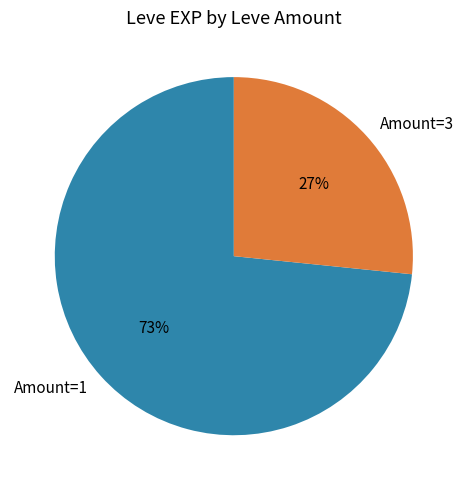

Which has a higher value, Amount=1 or Amount=3?

Amount=1